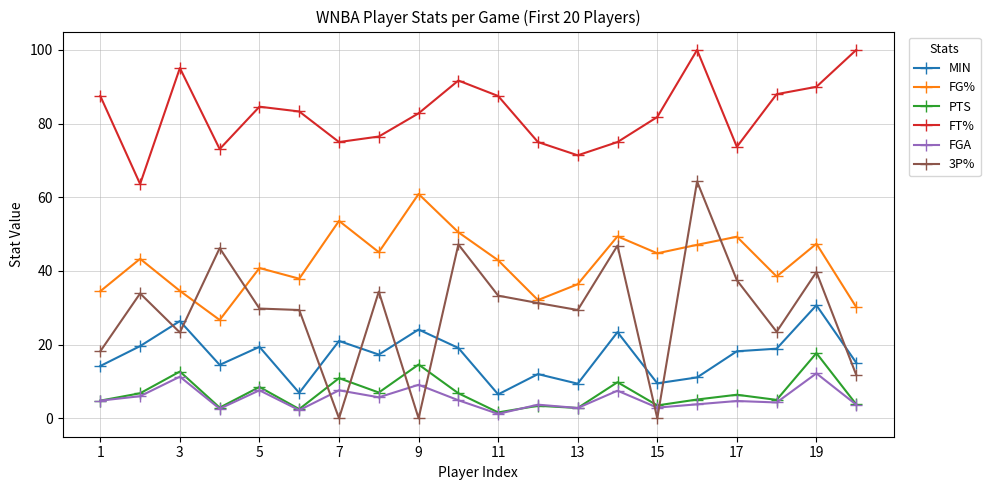

What is the highest value of the FT% series?

100.0